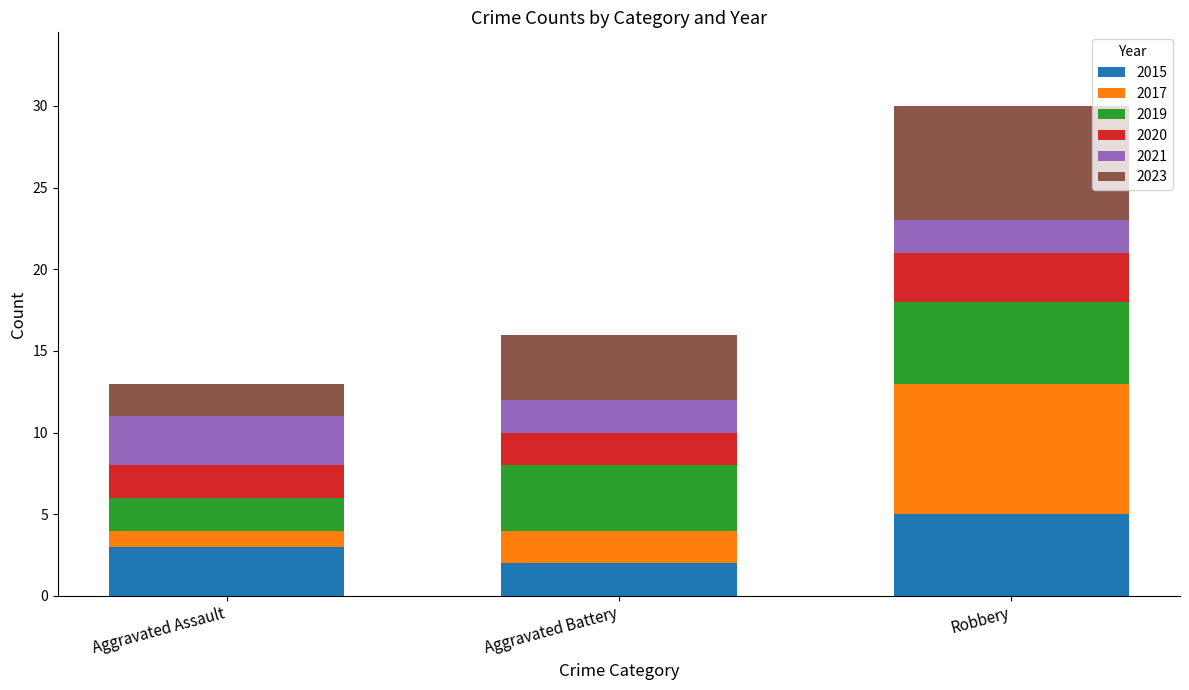

Are the bars horizontal?

No